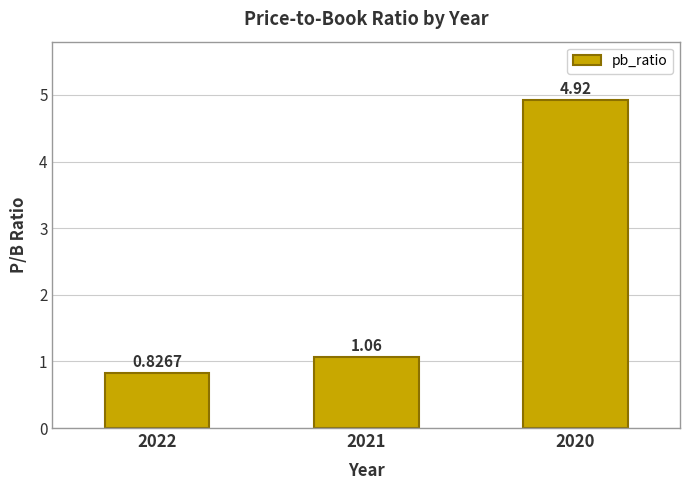

What is the average value?

2.3